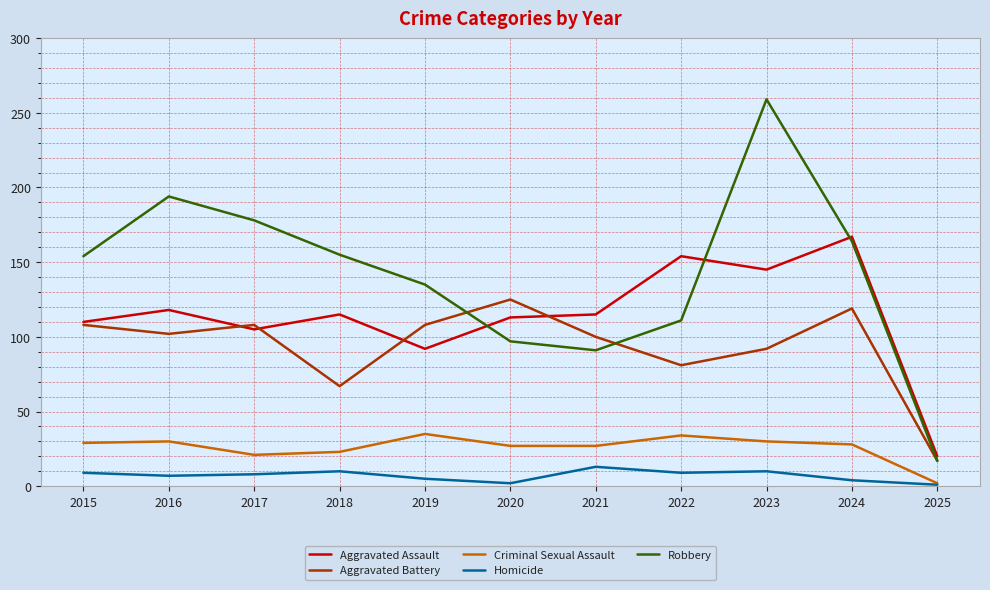

What is the sum of the Robbery values at 2024 and 2021?

255